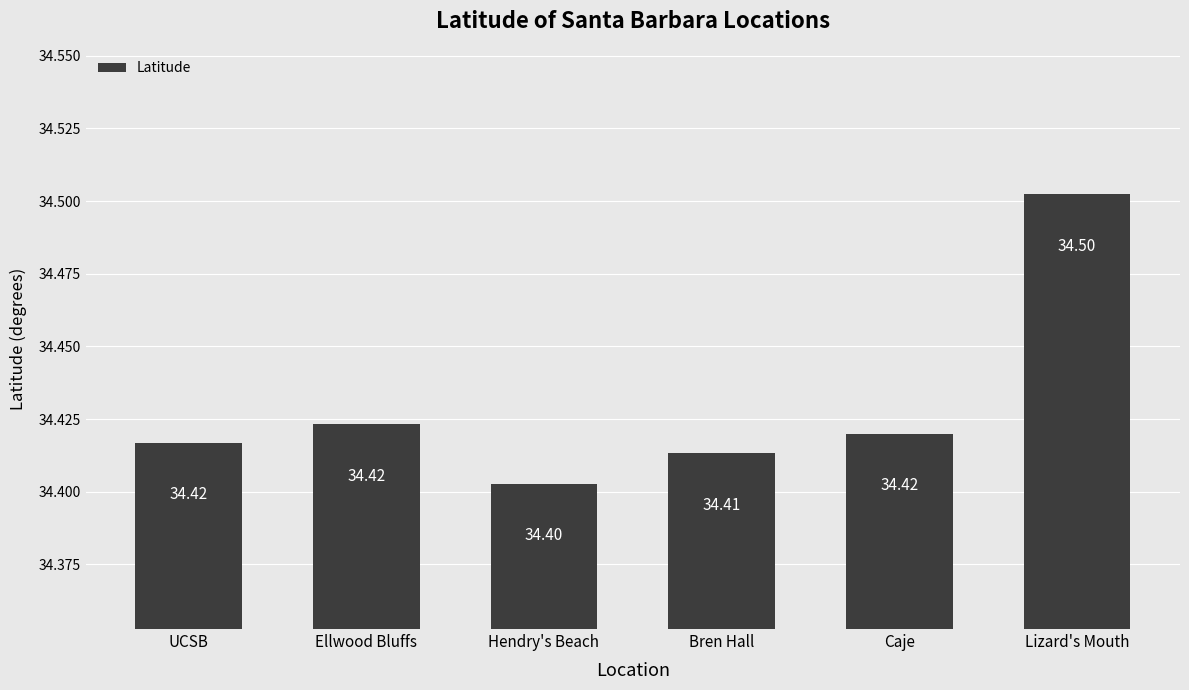

What is the minimum value shown in the chart?

34.4